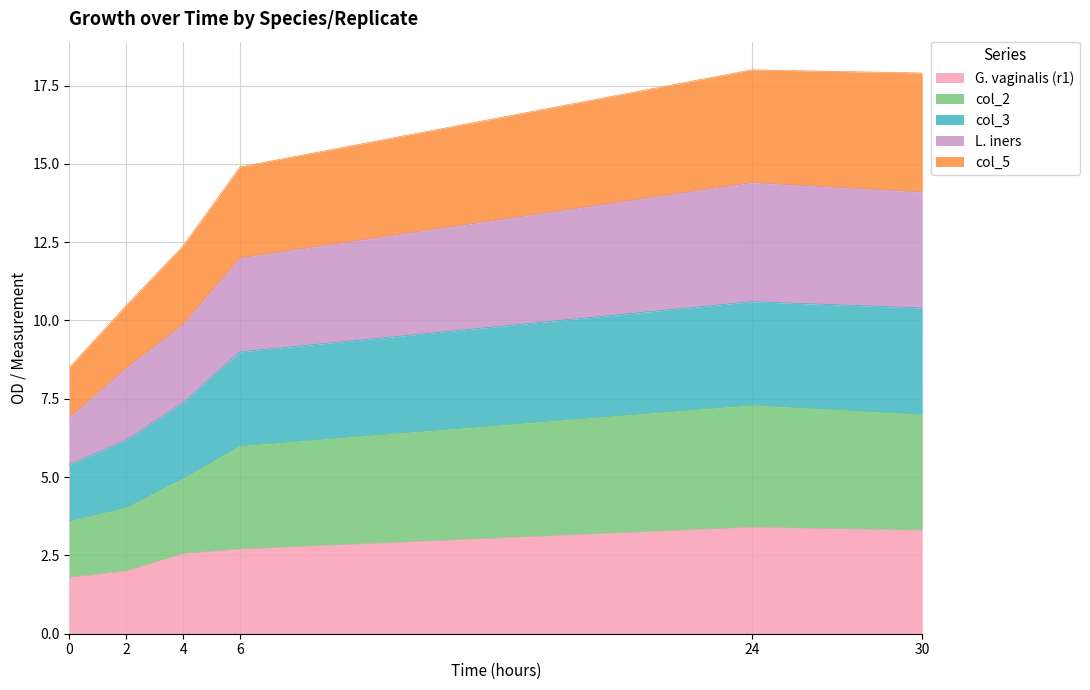

What is the minimum value for G. vaginalis (r1)?

1.8